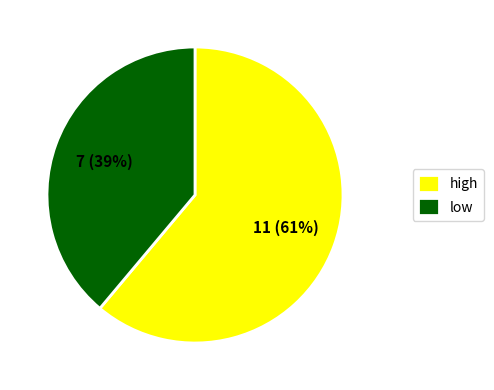

Which slice is the largest?

high